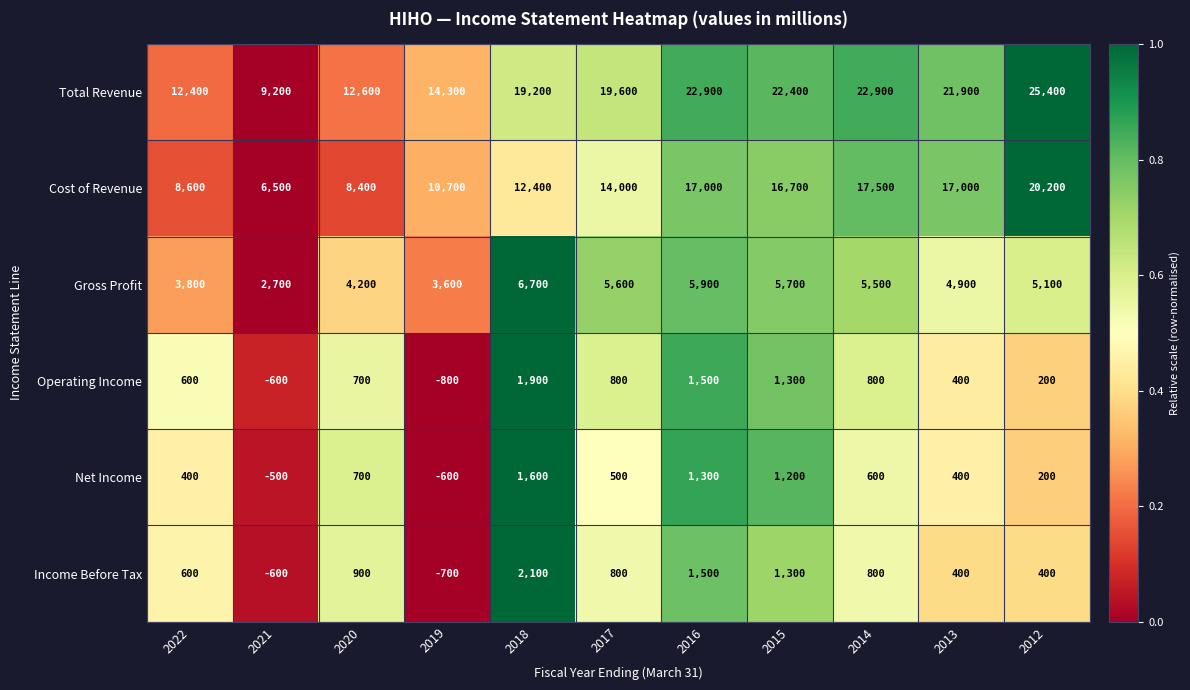

At how many categories does at least one series exceed 0?

11